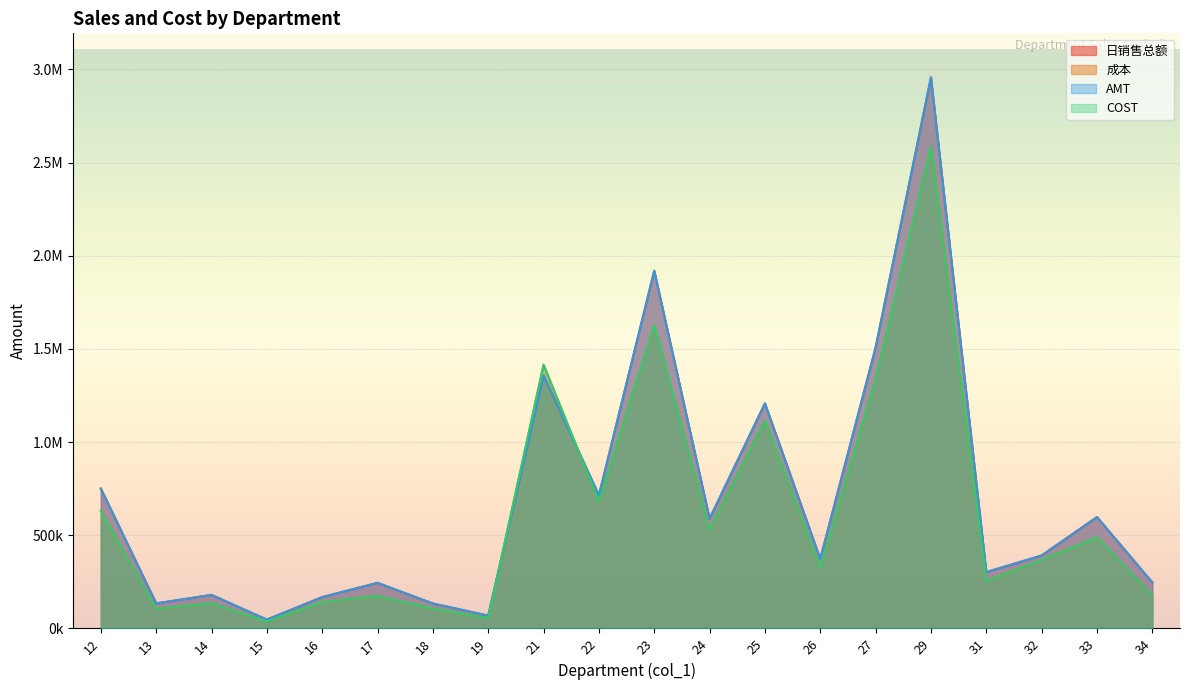

What is the difference between the AMT values at 25 and 19?

1138993.8